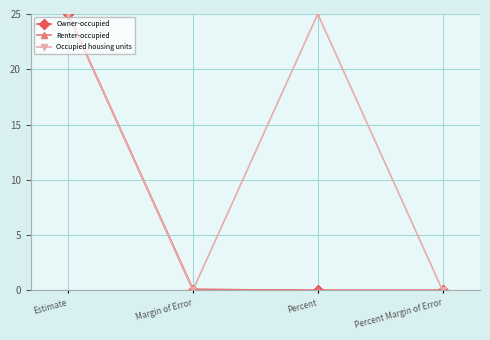

What is the label of the 2nd point from the right?

Percent